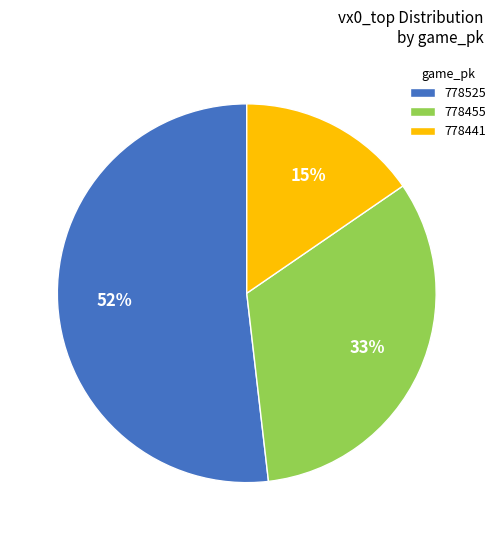

What is the largest slice in the pie chart?

778525